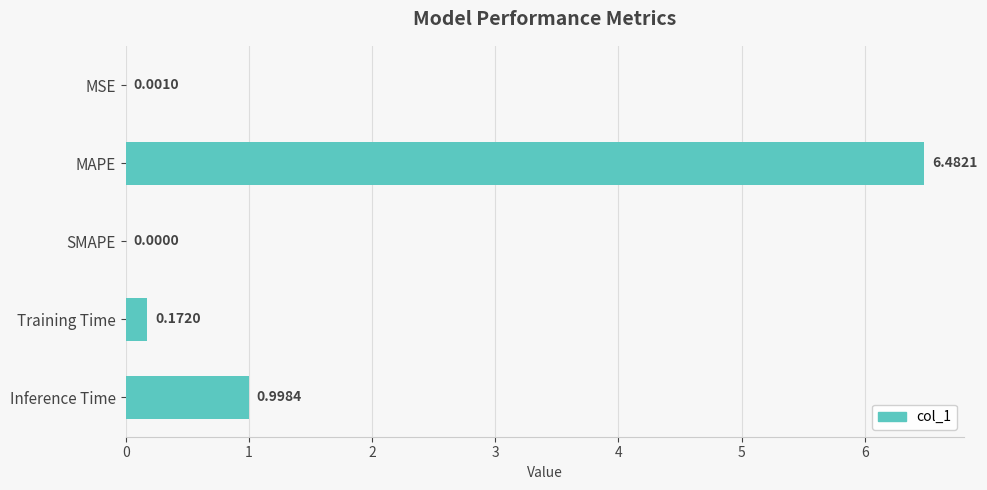

What is the change in value from SMAPE to Inference Time?

+1.0